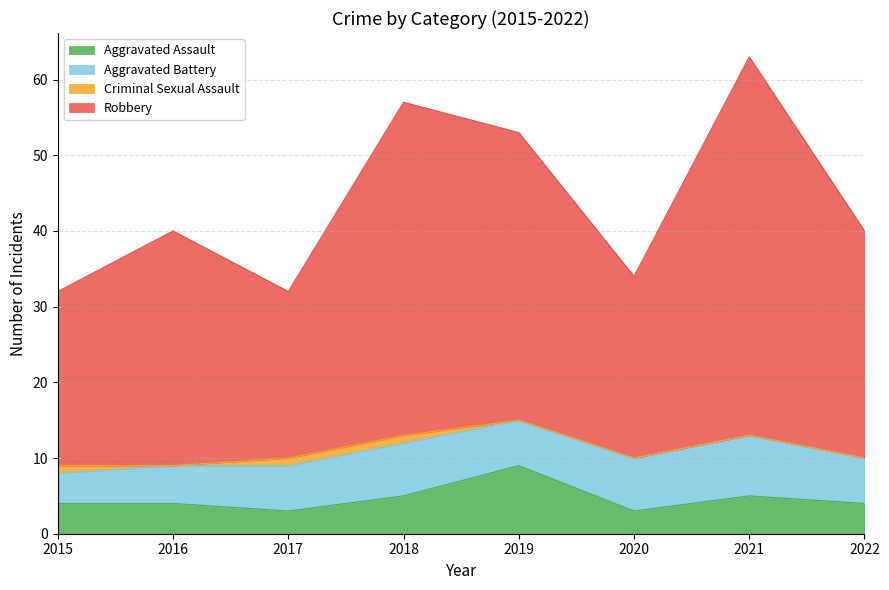

At which label does Aggravated Assault first exceed 4?

2018